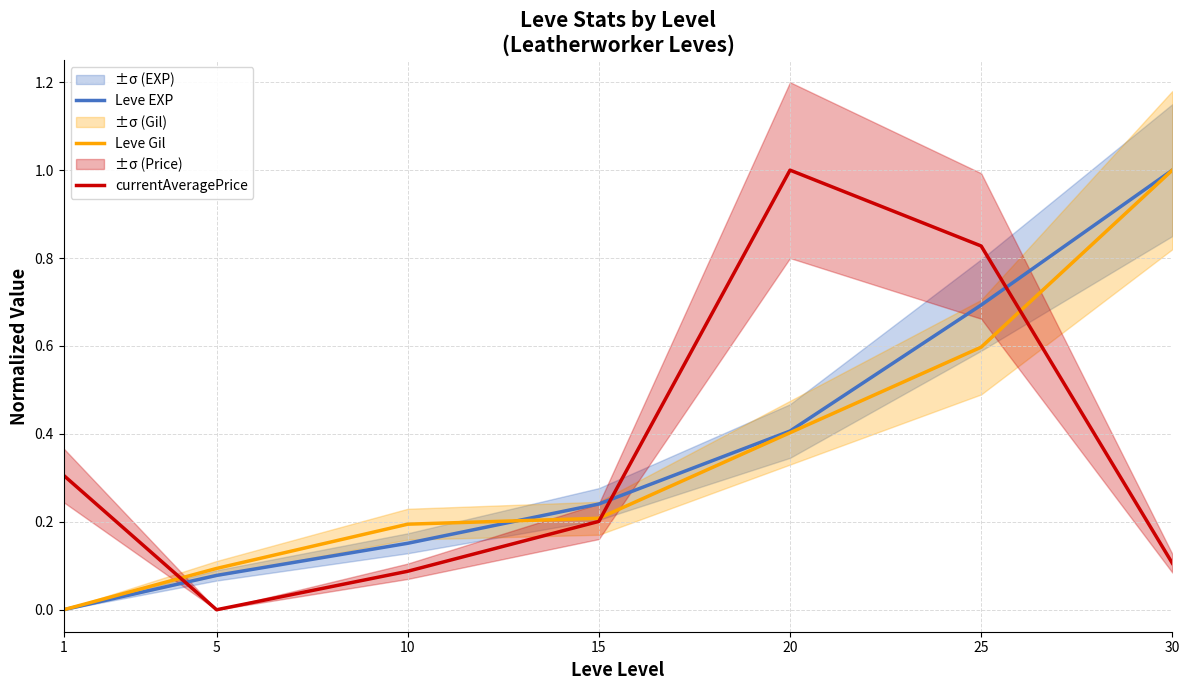

Which has a higher value, 1 or 10?

10